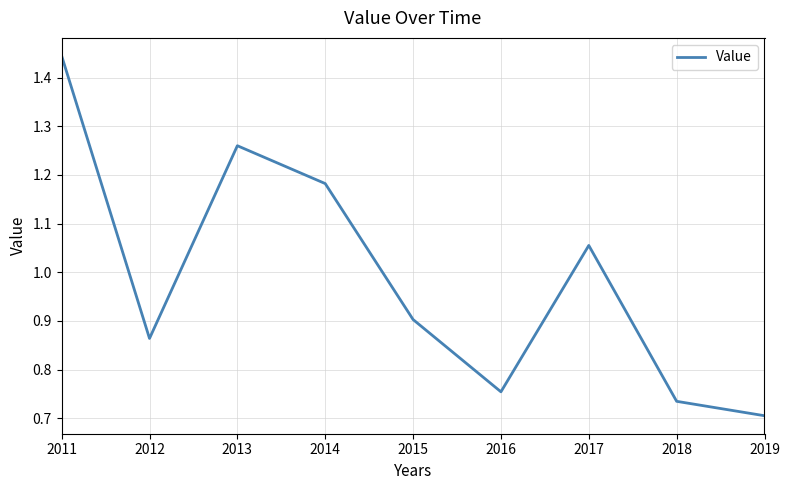

How many series are shown in this chart?

1